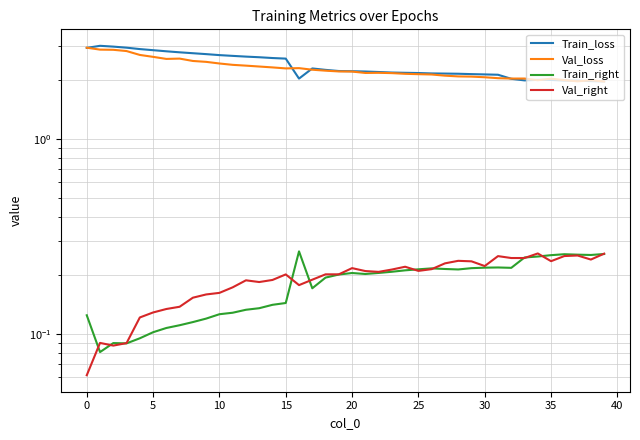

How many Train_right values are between 0 and 1?

40